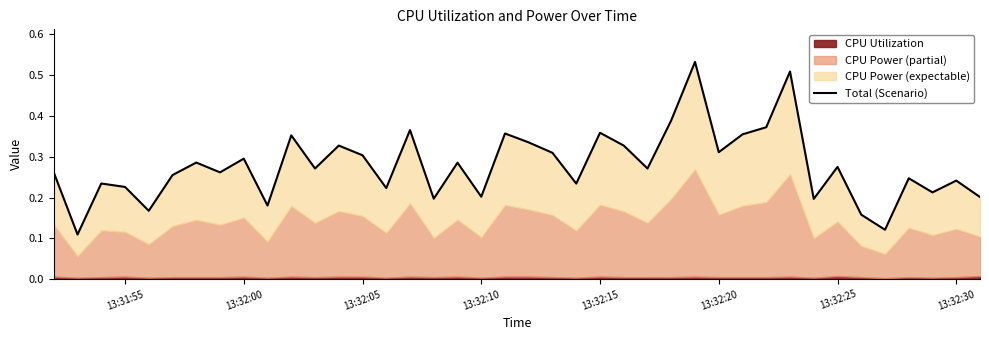

Count the number of categories in the chart.

40